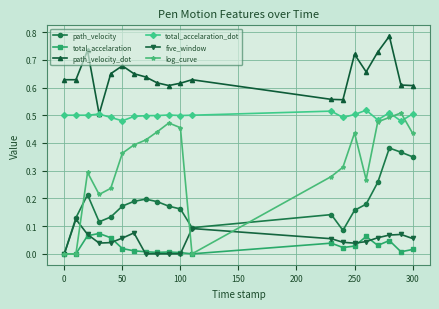

True or false: log_curve and path_velocity_dot cross at least once.

False